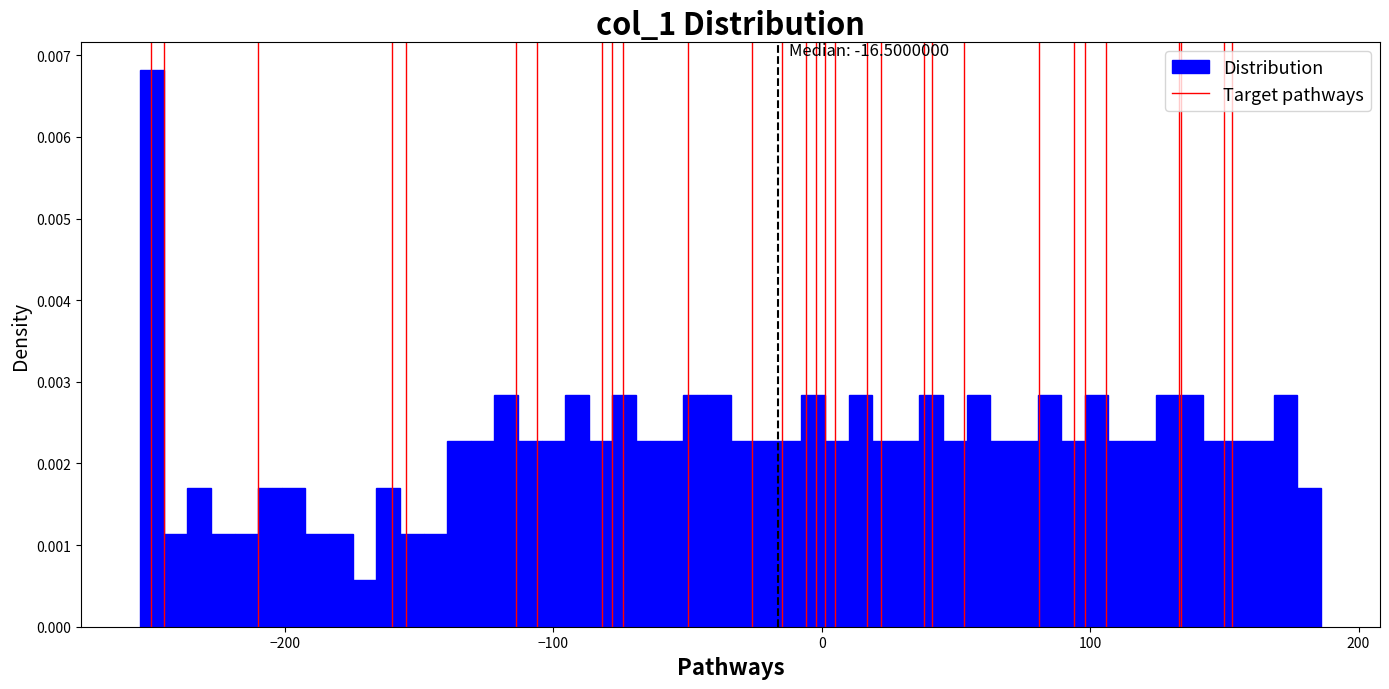

Read against the x-axis, roughly where is the centre of the tallest bar?

-250